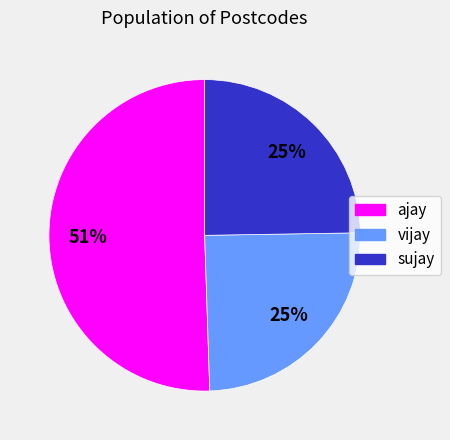

To the nearest percent, what percentage of the pie is sujay?

25%